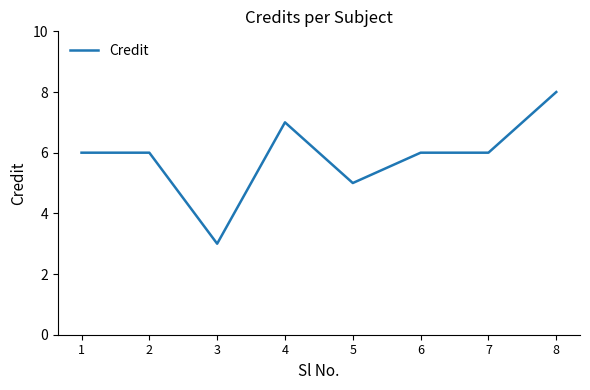

Where is the first local minimum?

3